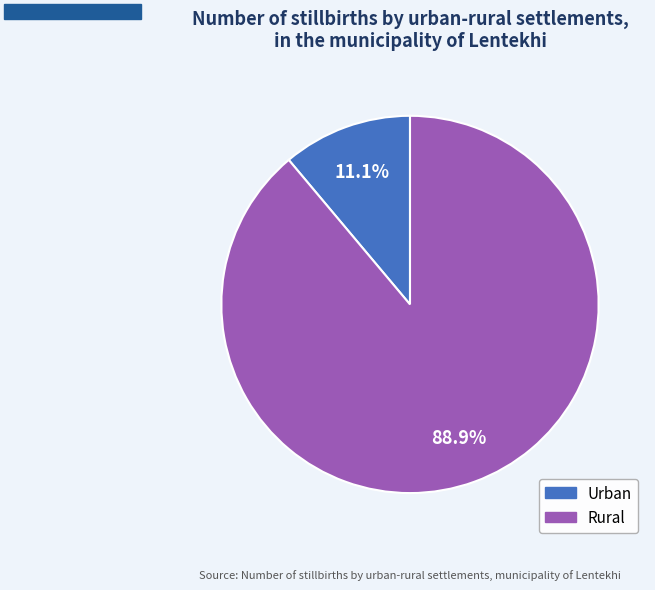

Does any single category account for the majority?

Yes